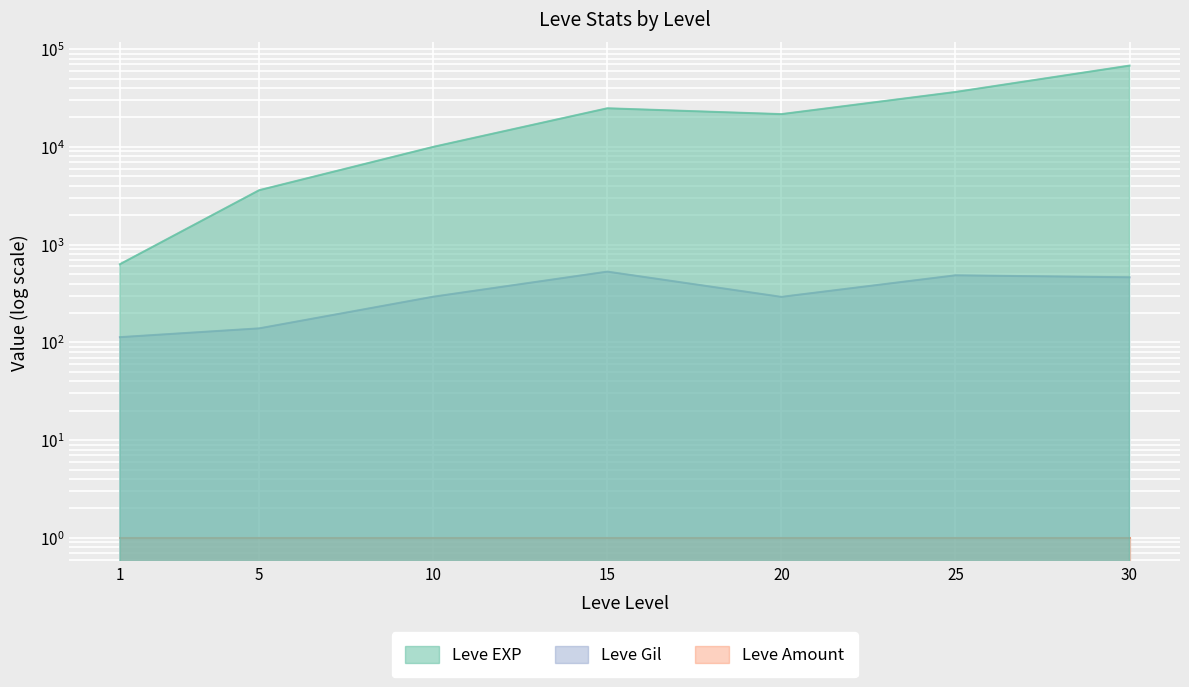

What is the sum of the Leve EXP values at 15 and 30?

92520